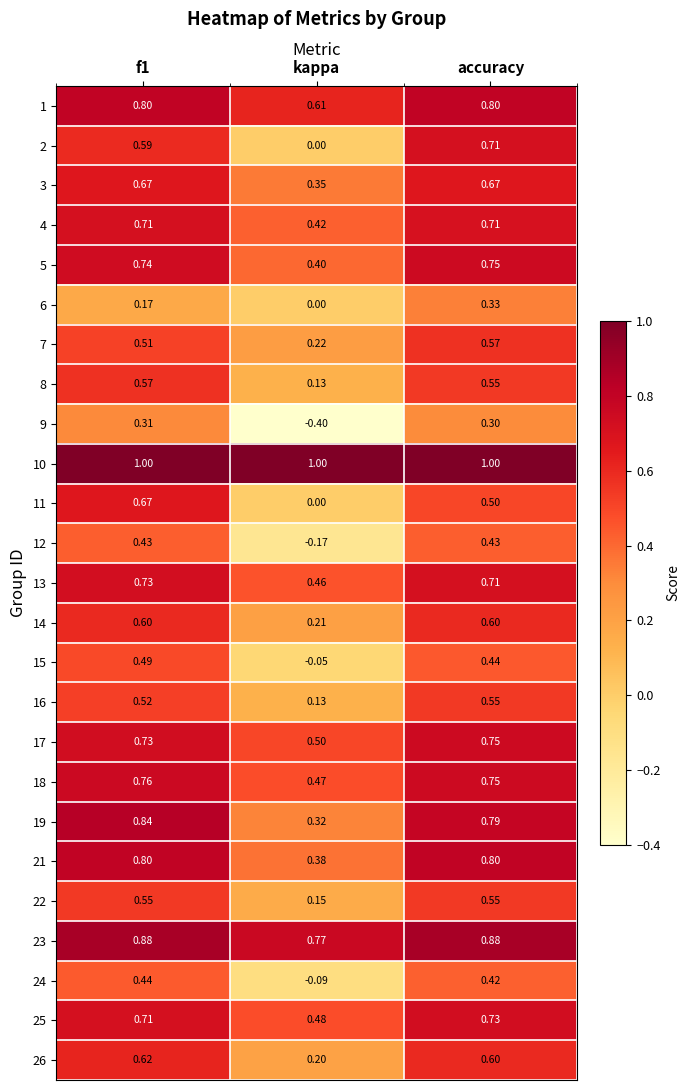

Is the value of 24 at accuracy greater than the value of 6 at accuracy?

Yes